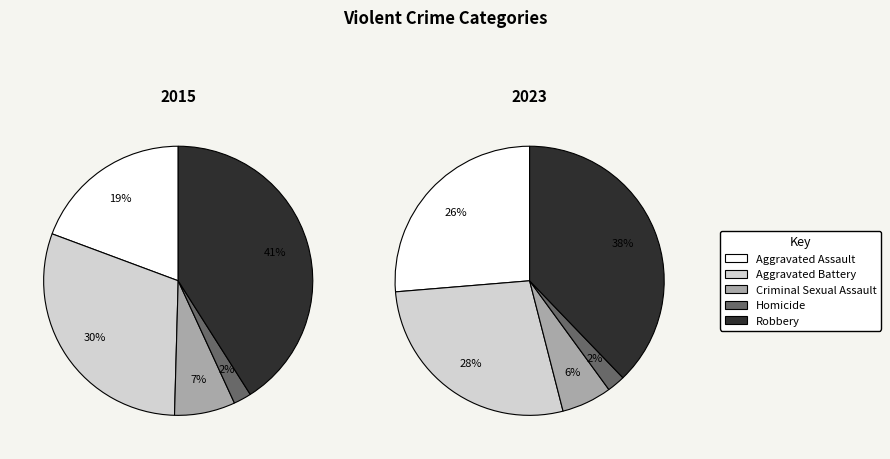

What is the change in value from Aggravated Assault to Criminal Sexual Assault?

-2730